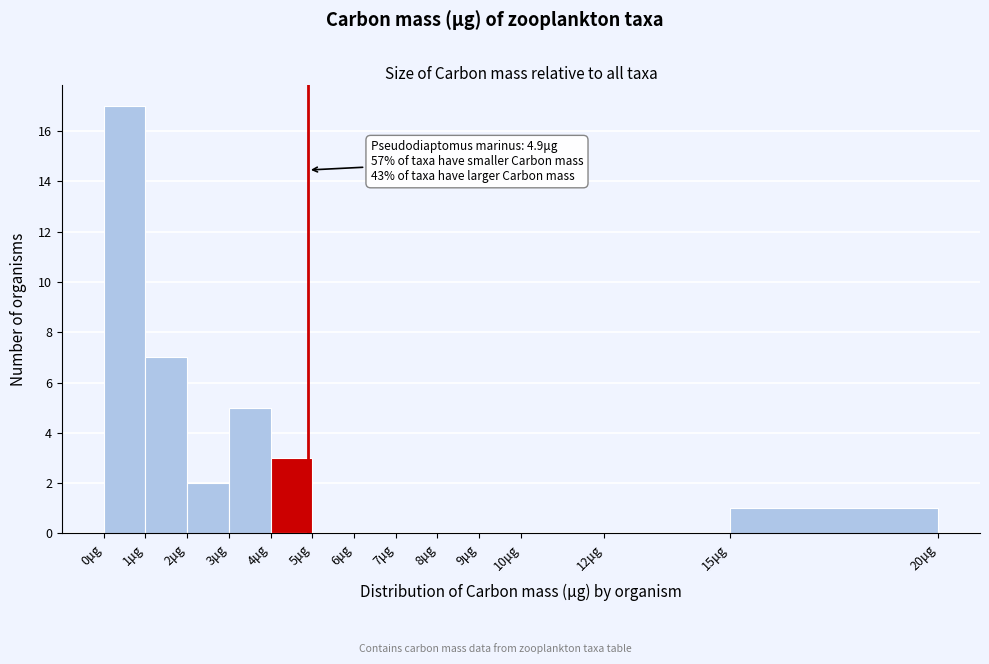

Over which range of the x-axis is the bar tallest?

0 to 1